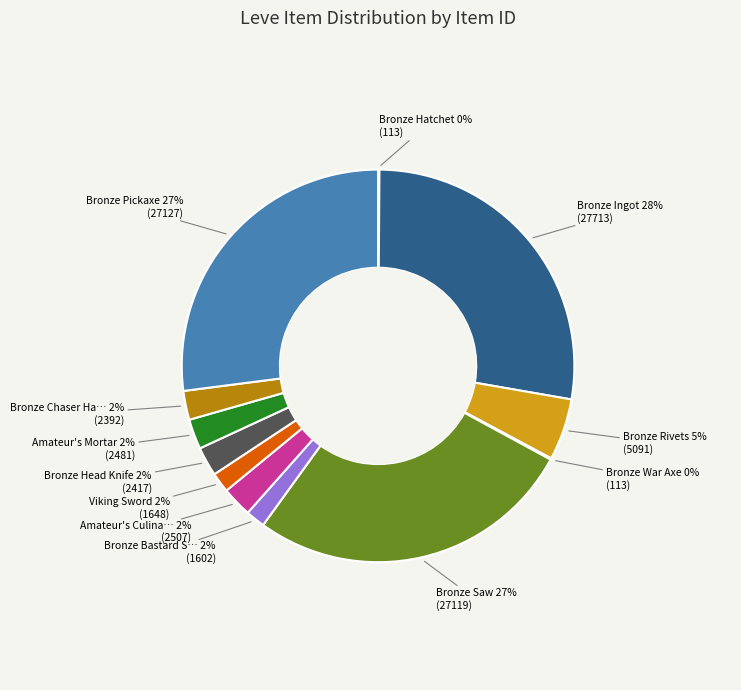

Which category has the smallest portion of the pie?

Bronze Hatchet